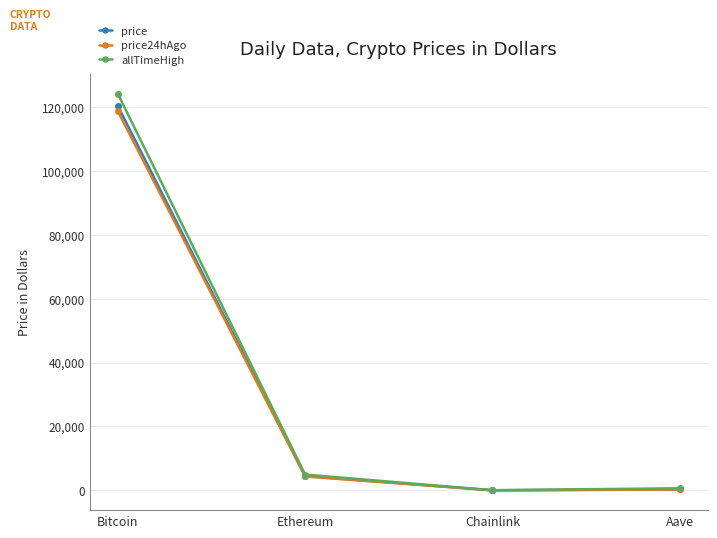

At which category is the sum across all series the highest?

Bitcoin